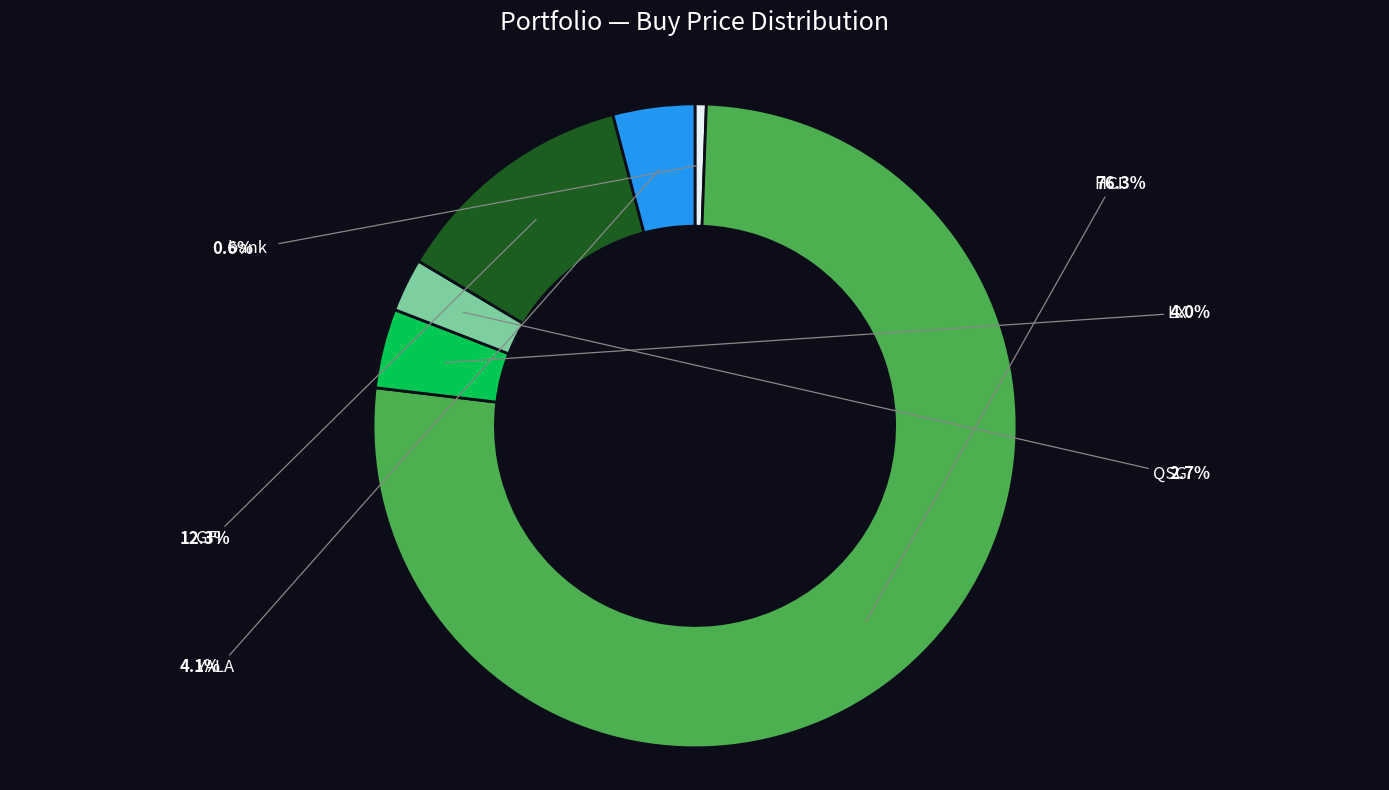

What is the largest slice in the pie chart?

HCI